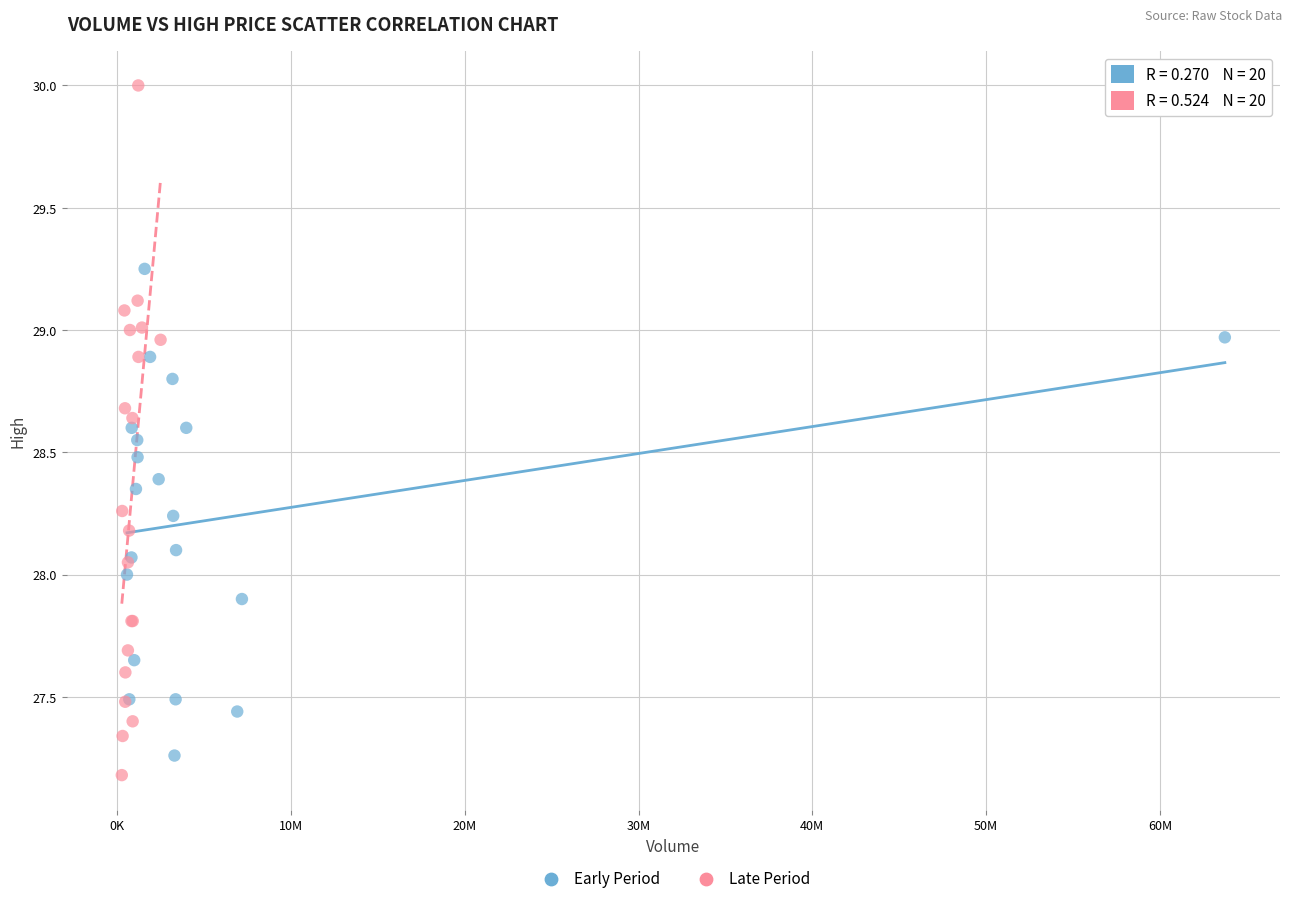

Which series reaches the maximum Y coordinate?

Late Period